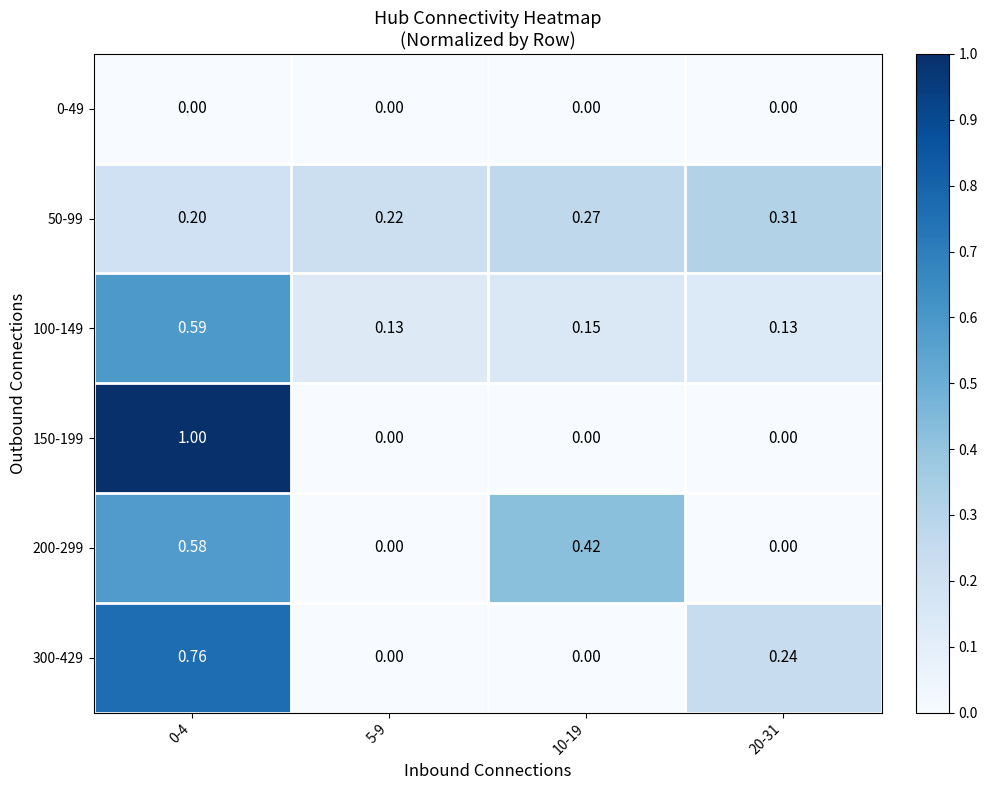

How many data points does each series have?

4